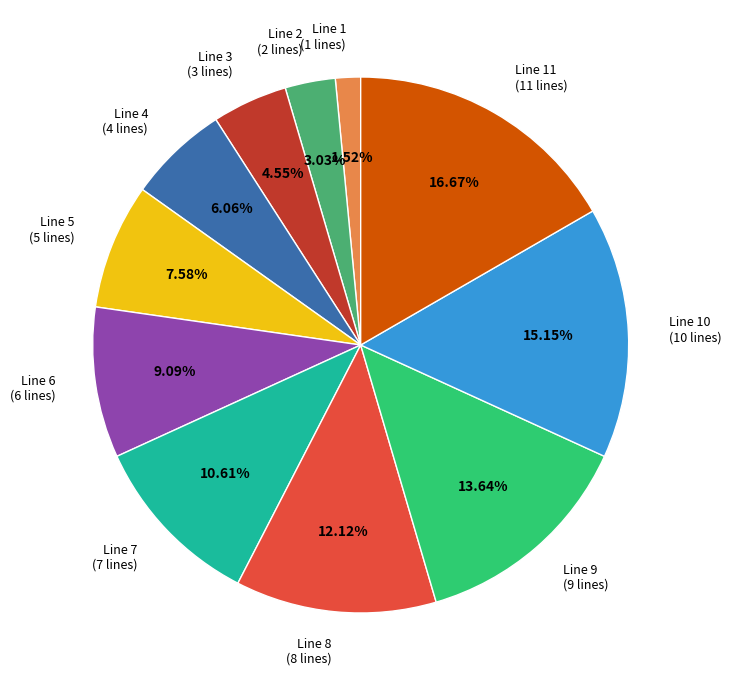

What is the largest slice in the pie chart?

Line 11 (11 lines)